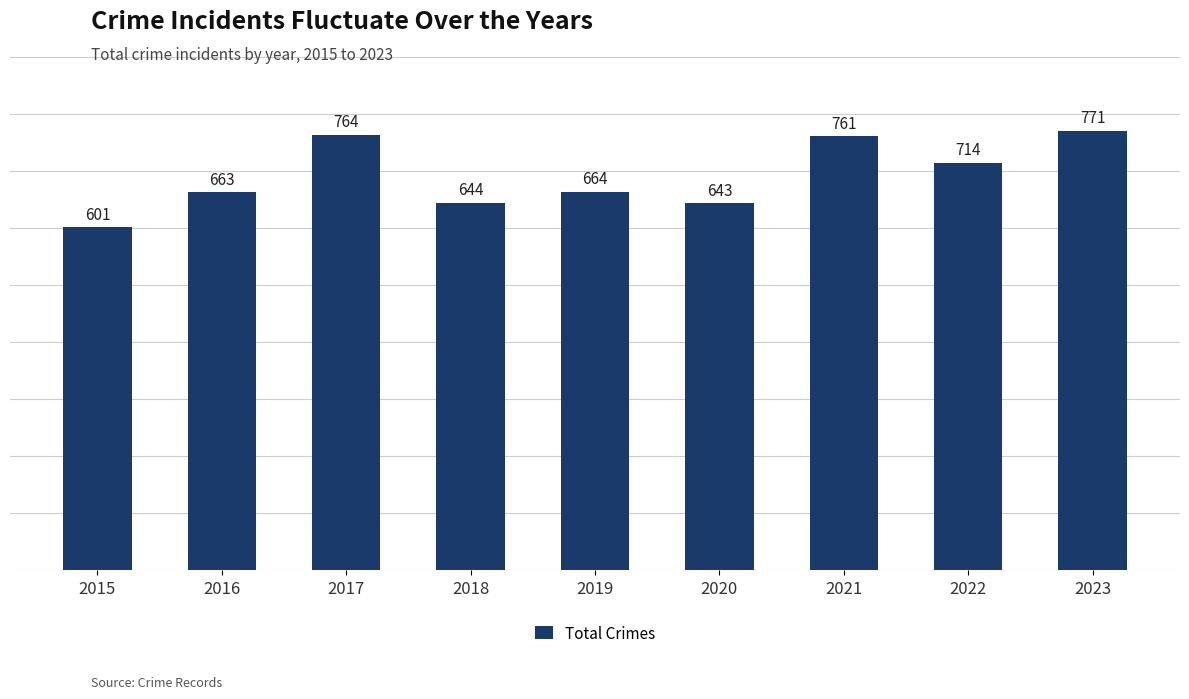

At which category does the chart reach its peak across all series?

2023